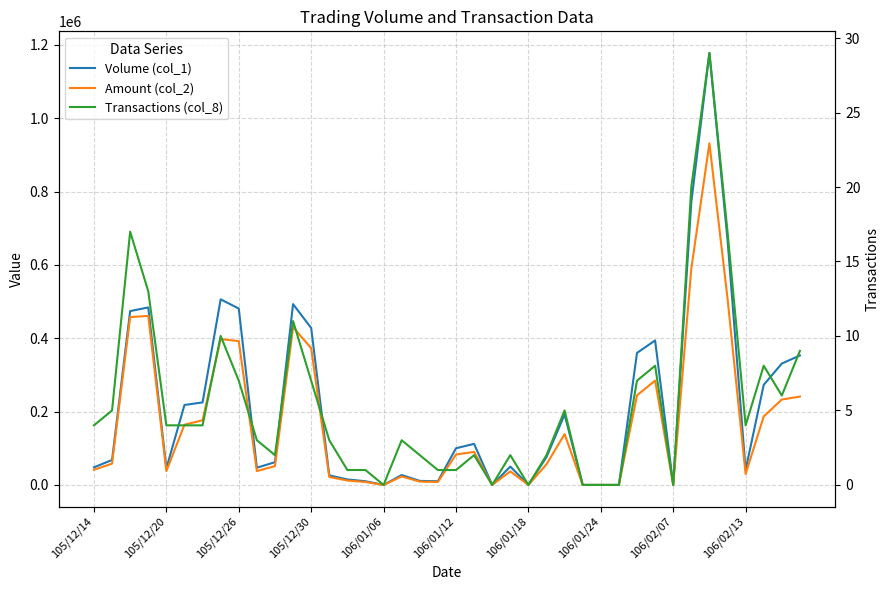

The value of Volume (col_1) at 21 is 164414. True or false?

False